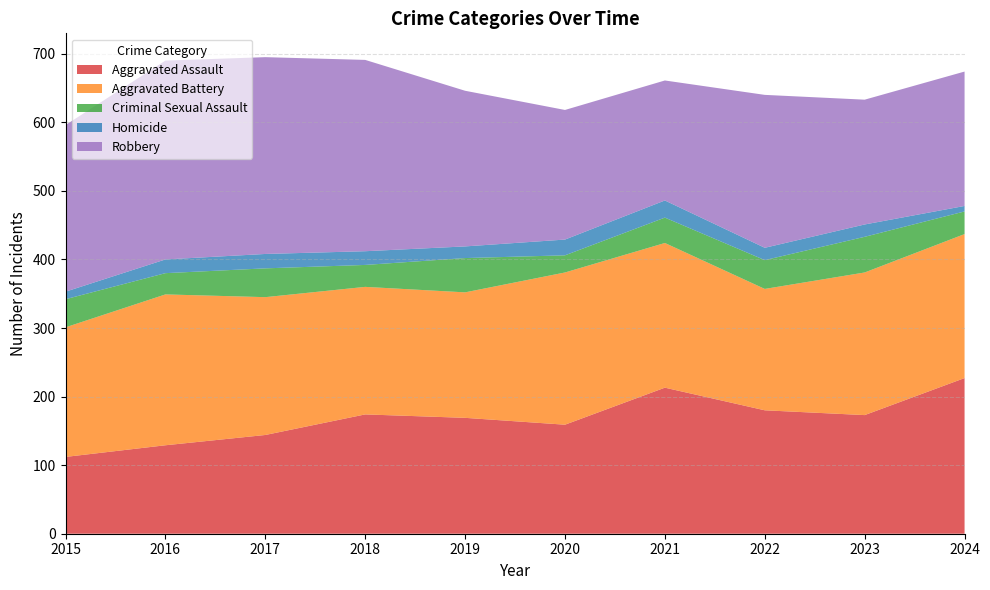

Reading left to right, what are all the values shown in this chart?

Aggravated Assault: 112	129	144	174	169	159	213	180	173	227
Aggravated Battery: 189	220	201	186	183	222	211	177	208	210
Criminal Sexual Assault: 41	31	42	32	50	25	37	42	52	33
Homicide: 11	20	21	20	17	23	25	18	18	8
Robbery: 243	290	287	279	227	189	175	223	182	196